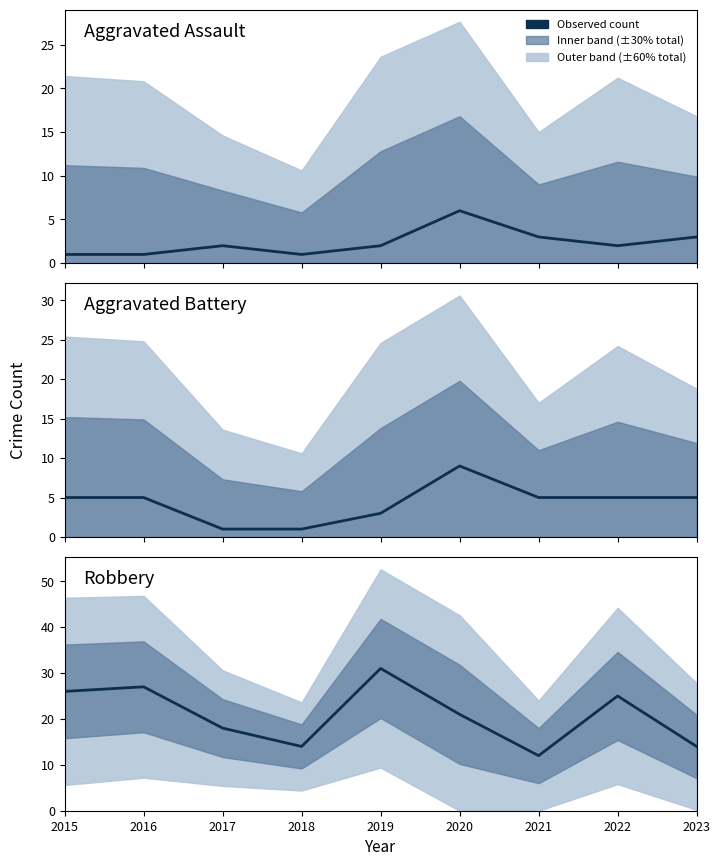

Reading left to right, list all the values displayed in this chart.

Aggravated Assault: 1	1	2	1	2	6	3	2	3
Aggravated Battery: 5	5	1	1	3	9	5	5	5
Robbery: 26	27	18	14	31	21	12	25	14